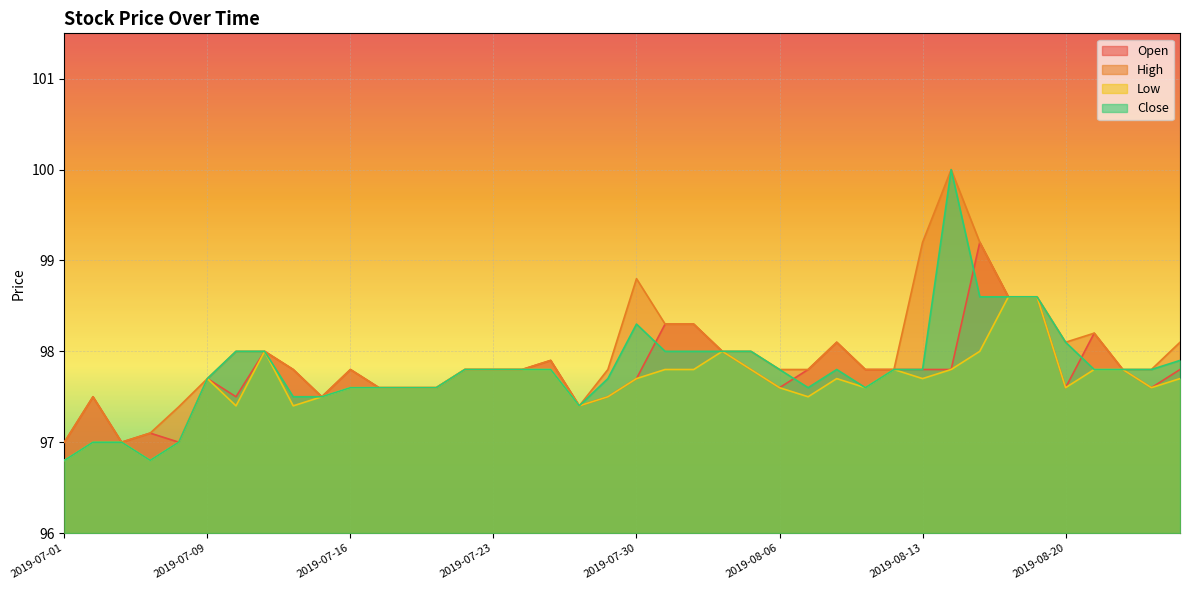

Reading left to right, transcribe all the data shown in this chart.

Open: 2019-07-01=97.0	2019-07-02=97.5	2019-07-03=97.0	2019-07-05=97.1	2019-07-08=97.0	2019-07-09=97.7	2019-07-10=97.5	2019-07-11=98.0	2019-07-12=97.8	2019-07-15=97.5	2019-07-16=97.8	2019-07-17=97.6	2019-07-18=97.6	2019-07-19=97.6	2019-07-22=97.8	2019-07-23=97.8	2019-07-24=97.8	2019-07-25=97.9	2019-07-26=97.4	2019-07-29=97.5	2019-07-30=97.7	2019-07-31=98.3	2019-08-01=98.3	2019-08-02=98.0	2019-08-05=97.8	2019-08-06=97.6	2019-08-07=97.8	2019-08-08=98.1	2019-08-09=97.8	2019-08-12=97.8	2019-08-13=97.8	2019-08-14=97.8	2019-08-15=99.2	2019-08-16=98.6	2019-08-19=98.6	2019-08-20=97.6	2019-08-21=98.2	2019-08-22=97.8	2019-08-23=97.6	2019-08-26=97.8
High: 2019-07-01=97.0	2019-07-02=97.5	2019-07-03=97.0	2019-07-05=97.1	2019-07-08=97.4	2019-07-09=97.7	2019-07-10=98.0	2019-07-11=98.0	2019-07-12=97.8	2019-07-15=97.5	2019-07-16=97.8	2019-07-17=97.6	2019-07-18=97.6	2019-07-19=97.6	2019-07-22=97.8	2019-07-23=97.8	2019-07-24=97.8	2019-07-25=97.9	2019-07-26=97.4	2019-07-29=97.8	2019-07-30=98.8	2019-07-31=98.3	2019-08-01=98.3	2019-08-02=98.0	2019-08-05=98.0	2019-08-06=97.8	2019-08-07=97.8	2019-08-08=98.1	2019-08-09=97.8	2019-08-12=97.8	2019-08-13=99.2	2019-08-14=100.0	2019-08-15=99.2	2019-08-16=98.6	2019-08-19=98.6	2019-08-20=98.1	2019-08-21=98.2	2019-08-22=97.8	2019-08-23=97.8	2019-08-26=98.1
Low: 2019-07-01=96.8	2019-07-02=97.0	2019-07-03=97.0	2019-07-05=96.8	2019-07-08=97.0	2019-07-09=97.7	2019-07-10=97.4	2019-07-11=98.0	2019-07-12=97.4	2019-07-15=97.5	2019-07-16=97.6	2019-07-17=97.6	2019-07-18=97.6	2019-07-19=97.6	2019-07-22=97.8	2019-07-23=97.8	2019-07-24=97.8	2019-07-25=97.8	2019-07-26=97.4	2019-07-29=97.5	2019-07-30=97.7	2019-07-31=97.8	2019-08-01=97.8	2019-08-02=98.0	2019-08-05=97.8	2019-08-06=97.6	2019-08-07=97.5	2019-08-08=97.7	2019-08-09=97.6	2019-08-12=97.8	2019-08-13=97.7	2019-08-14=97.8	2019-08-15=98.0	2019-08-16=98.6	2019-08-19=98.6	2019-08-20=97.6	2019-08-21=97.8	2019-08-22=97.8	2019-08-23=97.6	2019-08-26=97.7
Close: 2019-07-01=96.8	2019-07-02=97.0	2019-07-03=97.0	2019-07-05=96.8	2019-07-08=97.0	2019-07-09=97.7	2019-07-10=98.0	2019-07-11=98.0	2019-07-12=97.5	2019-07-15=97.5	2019-07-16=97.6	2019-07-17=97.6	2019-07-18=97.6	2019-07-19=97.6	2019-07-22=97.8	2019-07-23=97.8	2019-07-24=97.8	2019-07-25=97.8	2019-07-26=97.4	2019-07-29=97.7	2019-07-30=98.3	2019-07-31=98.0	2019-08-01=98.0	2019-08-02=98.0	2019-08-05=98.0	2019-08-06=97.8	2019-08-07=97.6	2019-08-08=97.8	2019-08-09=97.6	2019-08-12=97.8	2019-08-13=97.8	2019-08-14=100.0	2019-08-15=98.6	2019-08-16=98.6	2019-08-19=98.6	2019-08-20=98.1	2019-08-21=97.8	2019-08-22=97.8	2019-08-23=97.8	2019-08-26=97.9